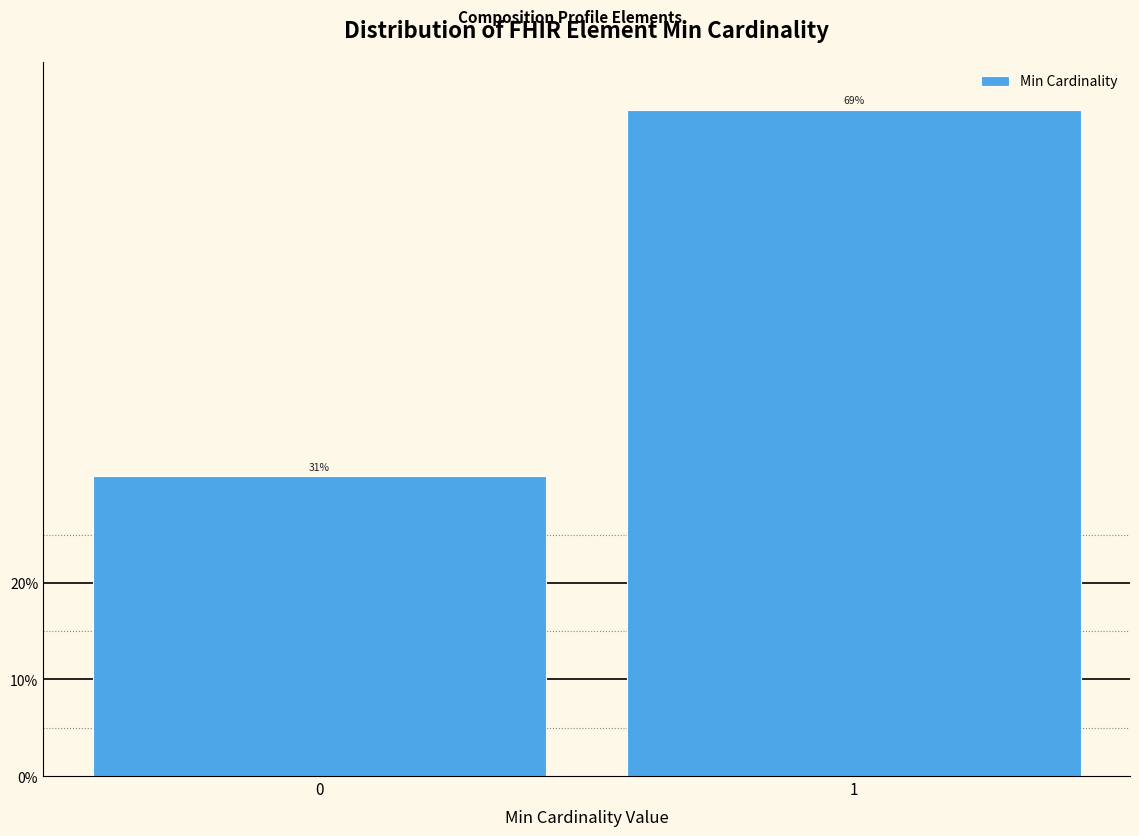

Reading left to right, transcribe all the data shown in this chart.

31.0	69.0